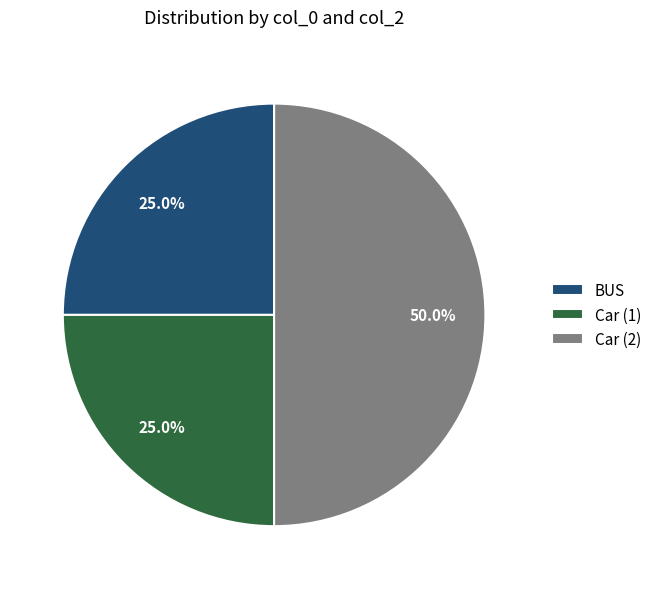

Does Car (1) account for over 50% of the chart?

No